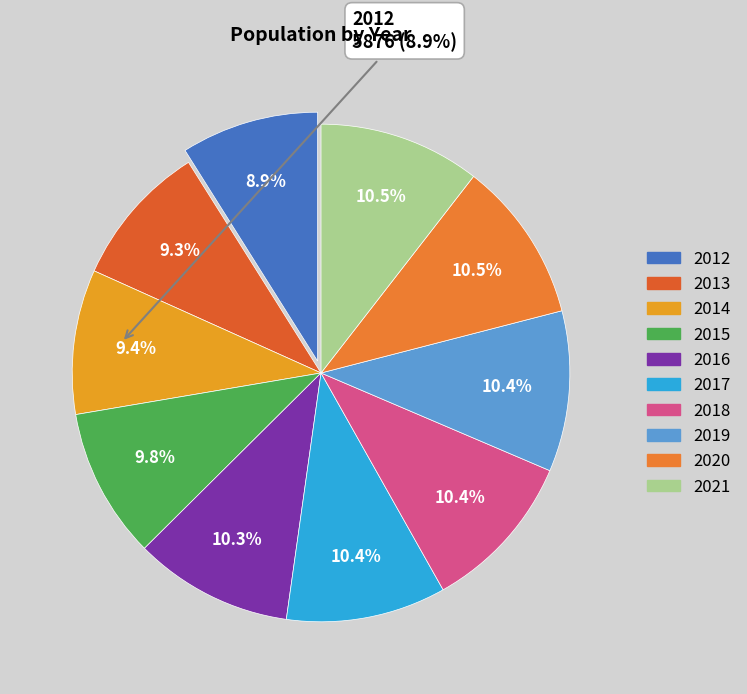

Is there a majority slice in this chart?

No